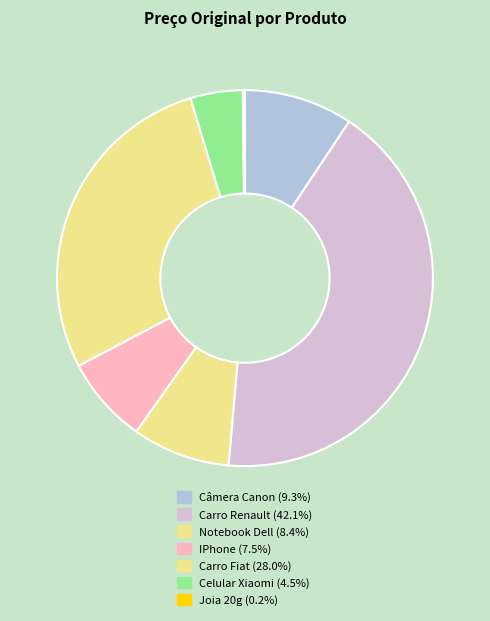

Which has a higher value, IPhone or Câmera Canon?

Câmera Canon